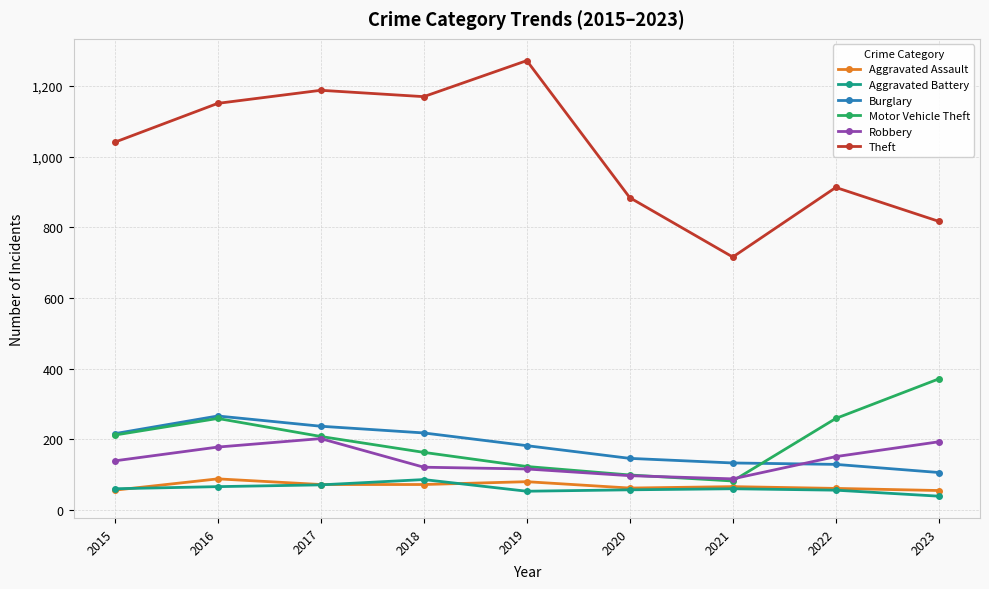

How many interior local peaks does the Theft series have?

3